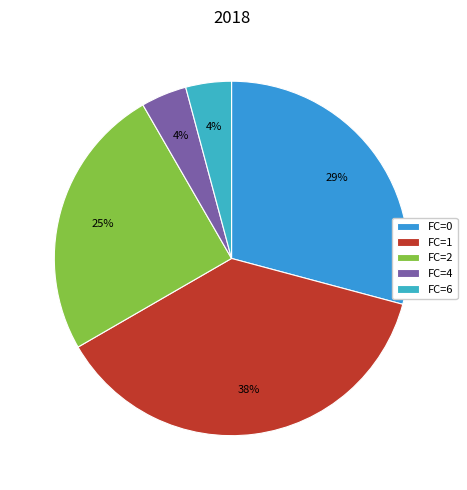

What is the ratio of the value at FC=1 to the value at FC=0?

1.3